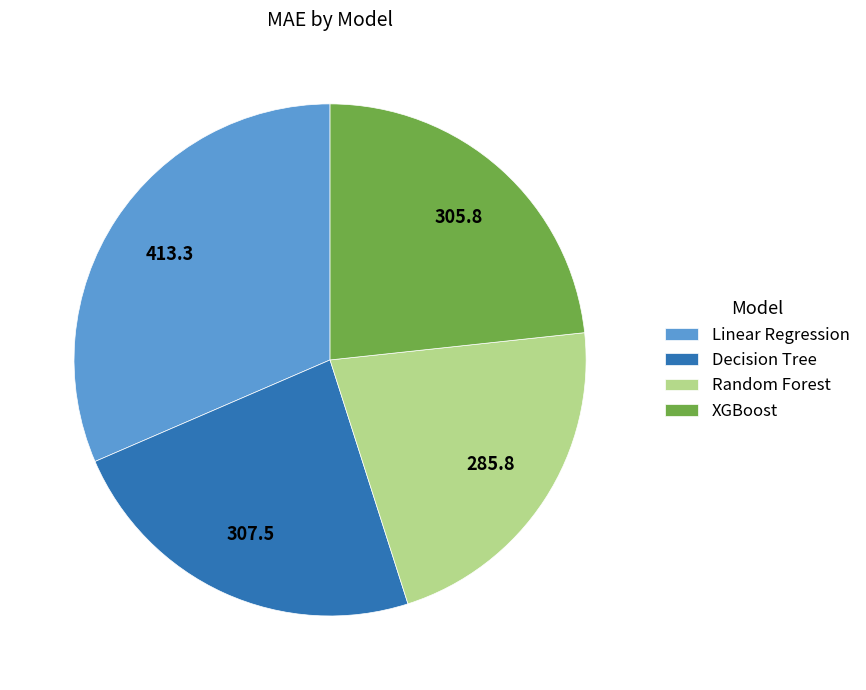

Approximately how many times larger is the value at Decision Tree compared to XGBoost?

1.0